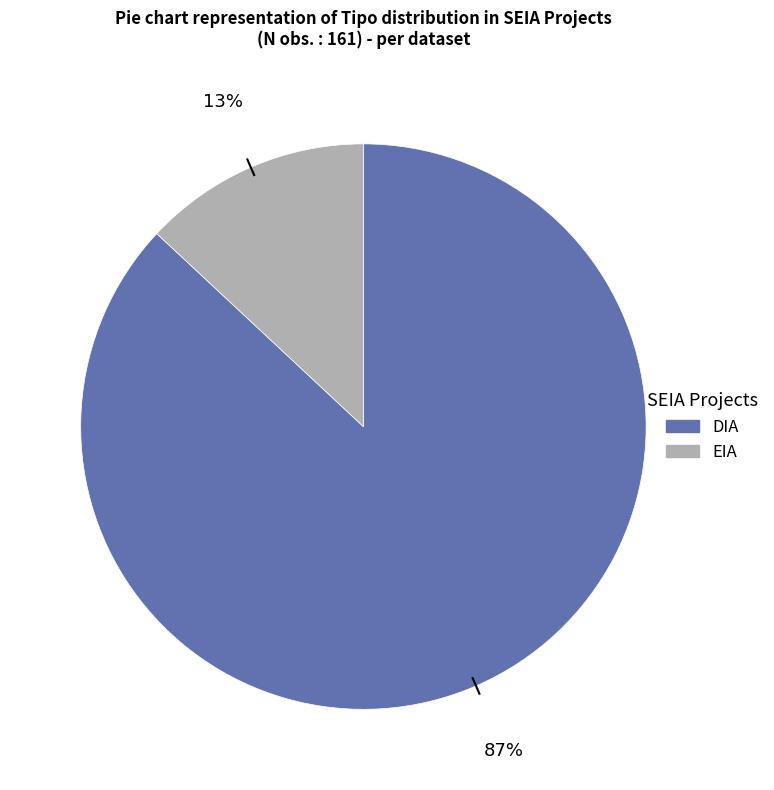

Combined, do EIA and DIA account for over 50%?

Yes